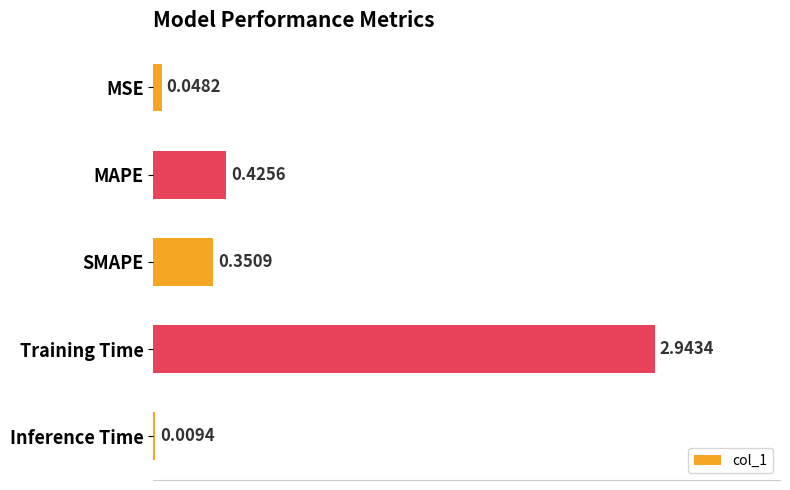

What is the sum of all values?

3.8